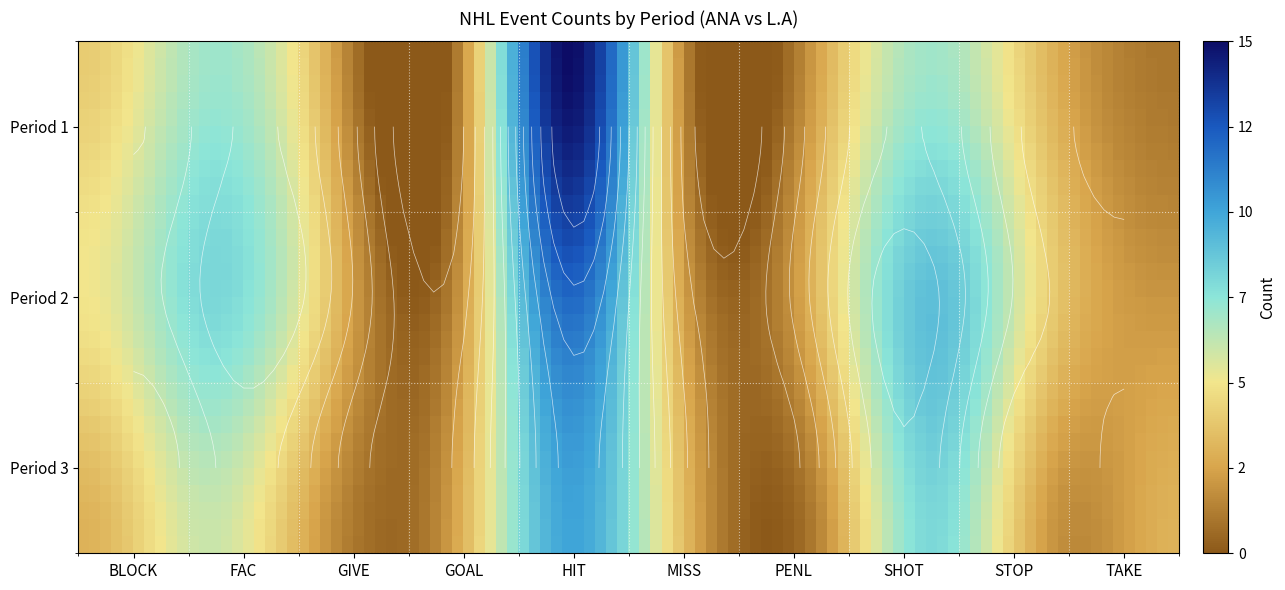

What is the total value across all series at TAKE?

6